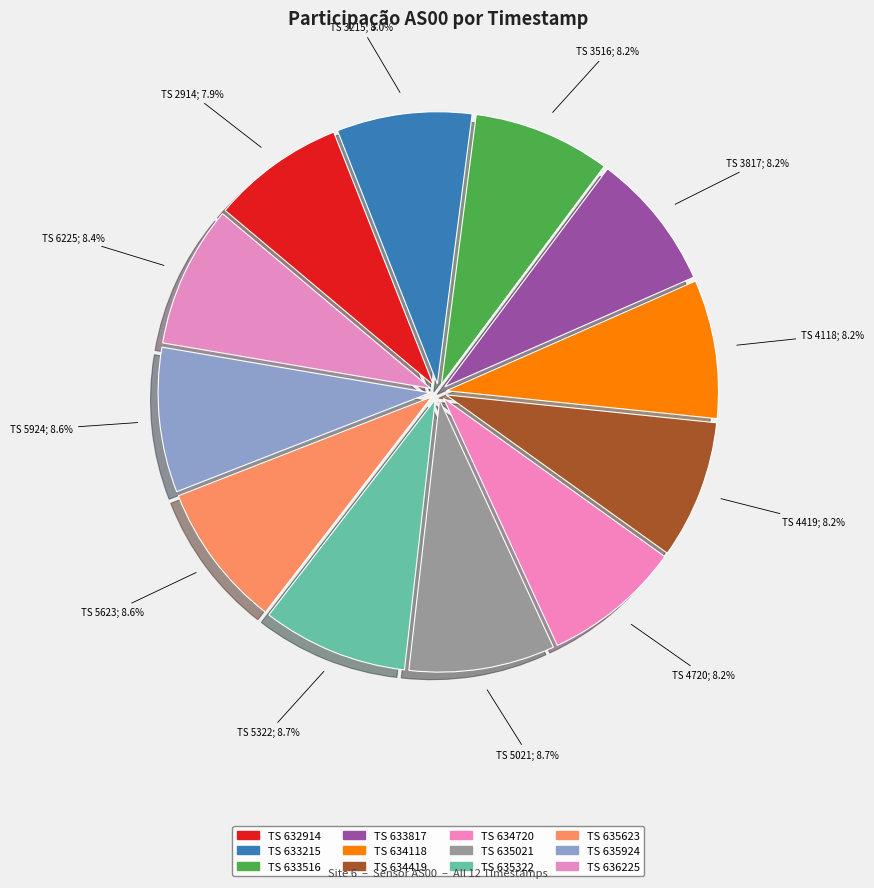

How many slices are in this pie chart?

12